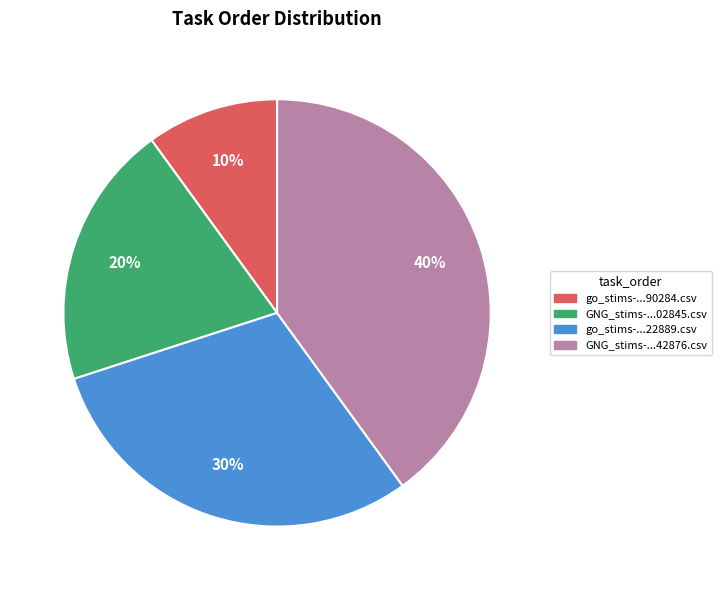

To the nearest percent, what portion does go_stims-...22889.csv represent?

30%